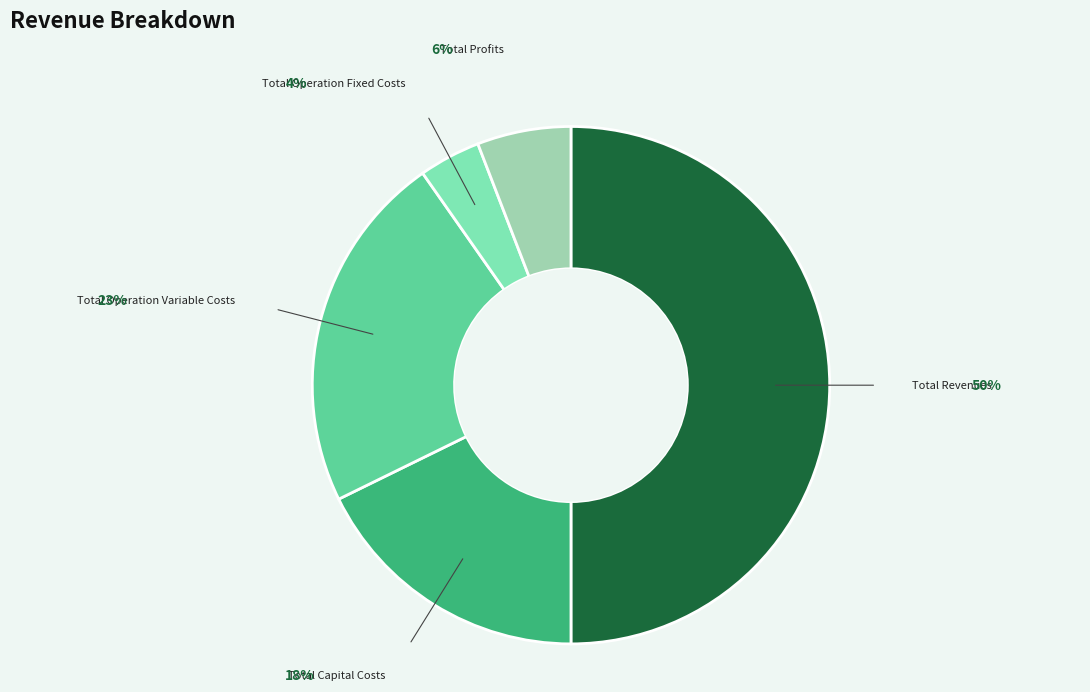

Which category has the smallest portion of the pie?

Total Operation Fixed Costs